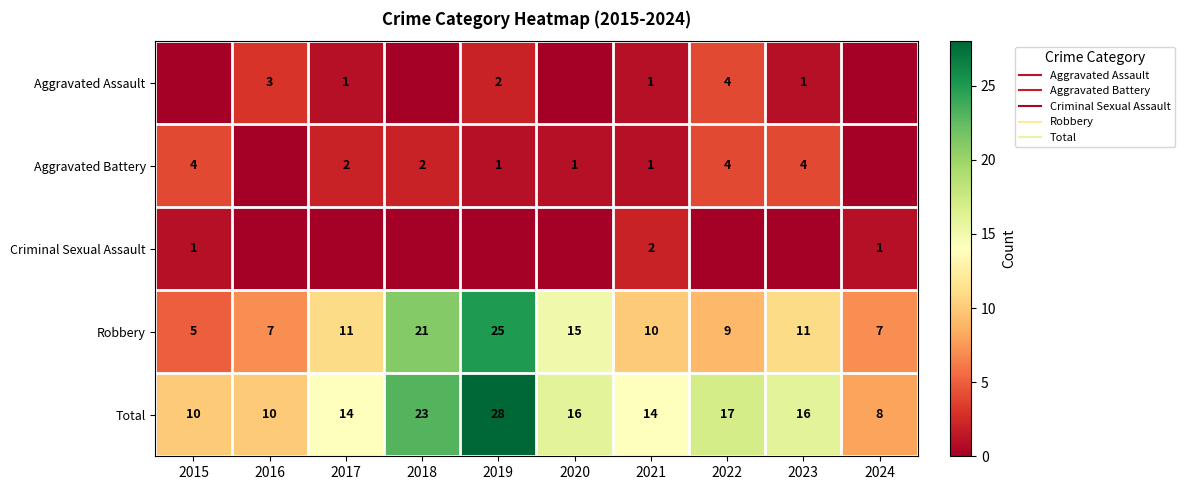

What is the average value of the Total series?

16